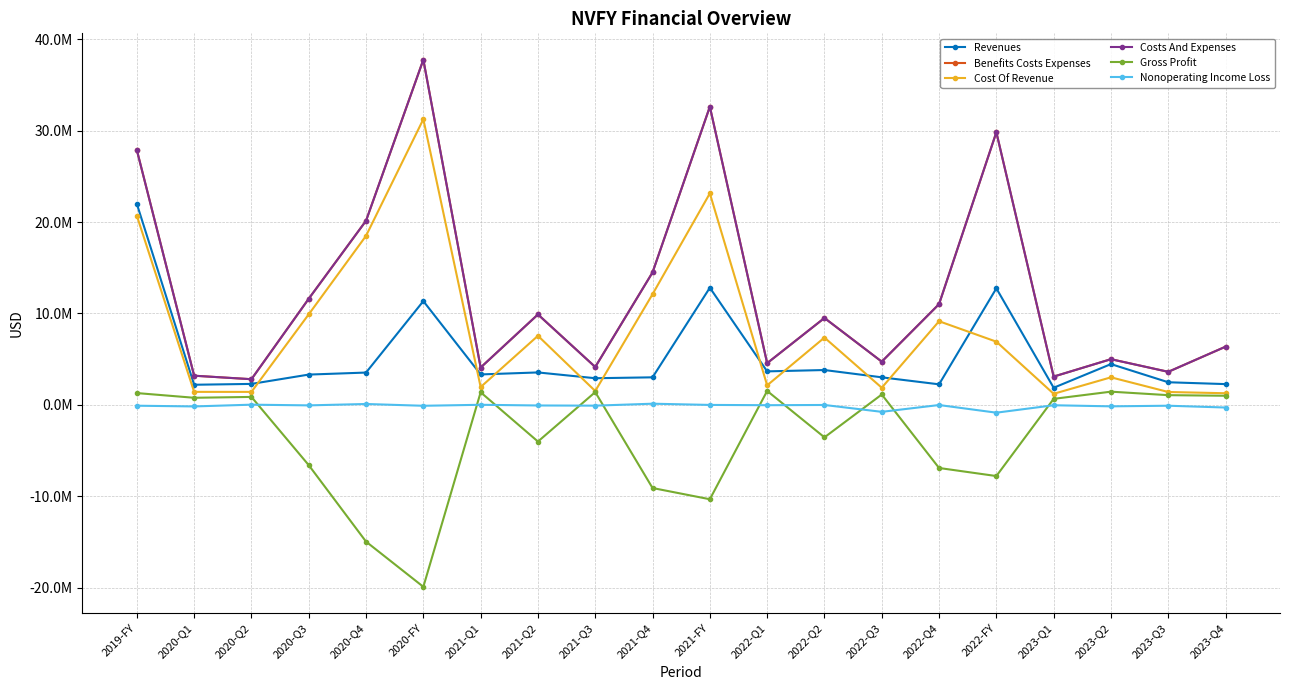

Where is the first local minimum for Cost Of Revenue?

2020-Q2